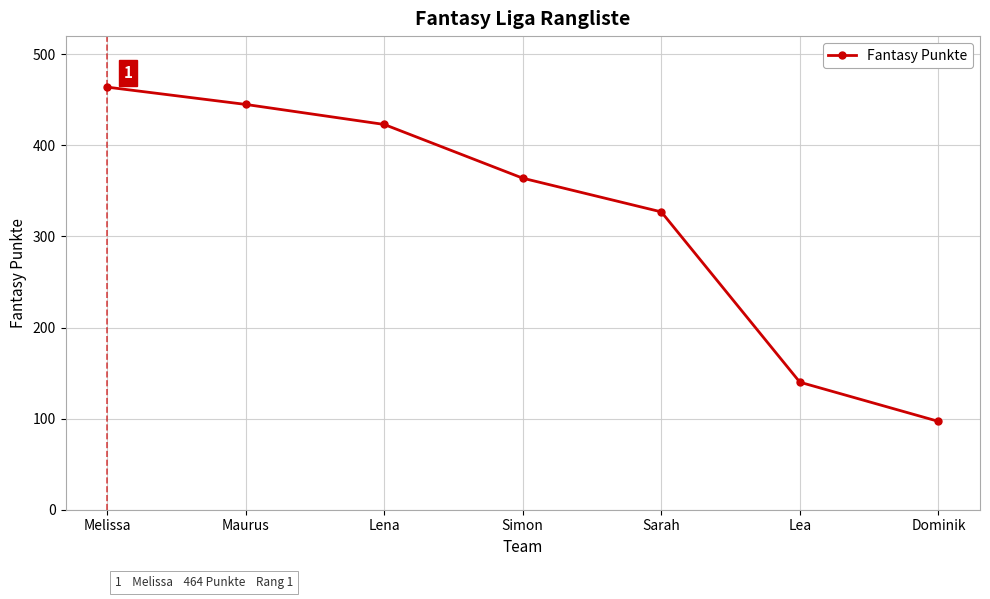

The value at Lea is 140. True or false?

True